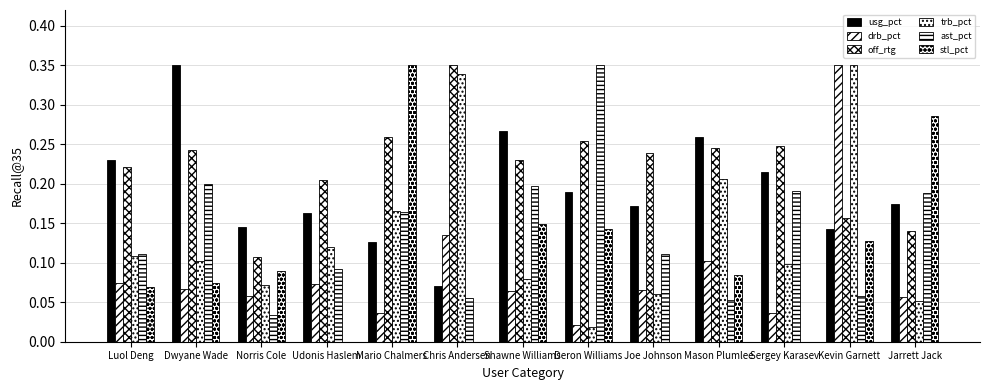

Reading right to left, what are all the values shown in this chart?

usg_pct: 0.2	0.1	0.2	0.3	0.2	0.2	0.3	0.1	0.1	0.2	0.1	0.3	0.2
drb_pct: 0.1	0.3	0.0	0.1	0.1	0.0	0.1	0.1	0.0	0.1	0.1	0.1	0.1
off_rtg: 0.1	0.2	0.2	0.2	0.2	0.3	0.2	0.3	0.3	0.2	0.1	0.2	0.2
trb_pct: 0.1	0.3	0.1	0.2	0.1	0.0	0.1	0.3	0.2	0.1	0.1	0.1	0.1
ast_pct: 0.2	0.1	0.2	0.1	0.1	0.3	0.2	0.1	0.2	0.1	0.0	0.2	0.1
stl_pct: 0.3	0.1	0.0	0.1	0.0	0.1	0.1	0.0	0.3	0.0	0.1	0.1	0.1